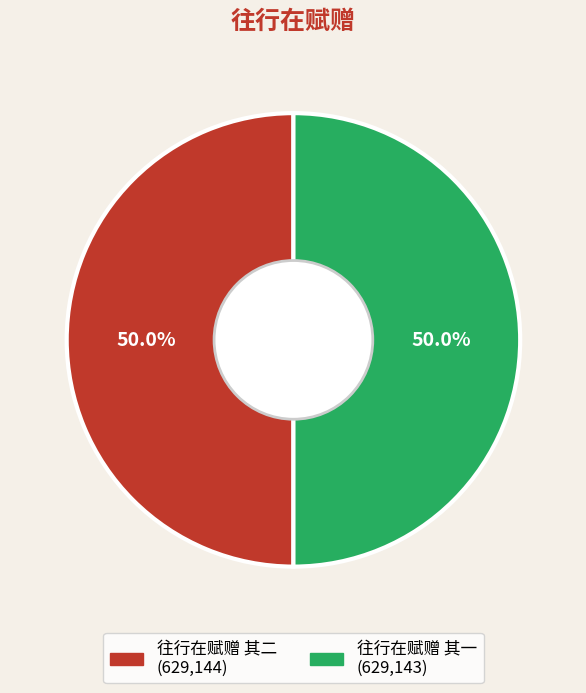

Is the sum of 往行在赋赠 其二 and 往行在赋赠 其一 greater than half?

Yes